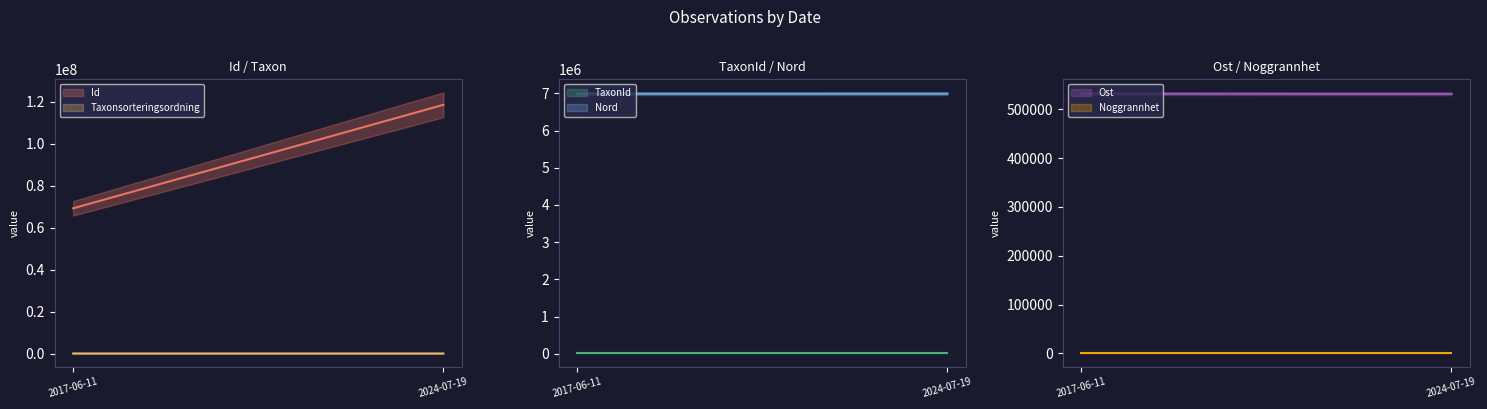

What are all the series names shown in the legend?

Id, Taxonsorteringsordning, TaxonId, Ost, Nord, Noggrannhet